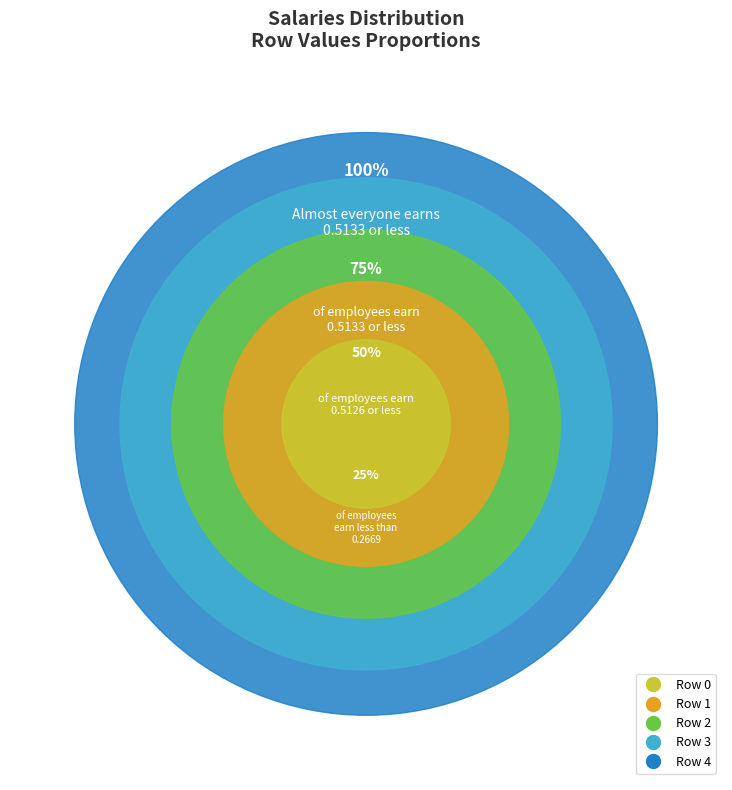

Which slice is the largest?

4